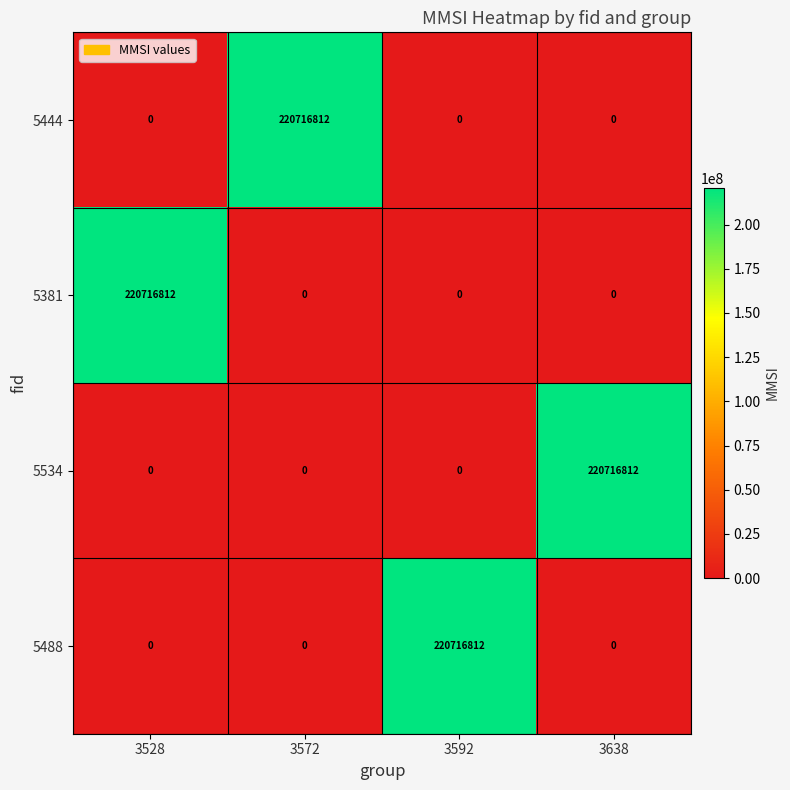

Is it true that 5381 equals 0 at 3592?

True